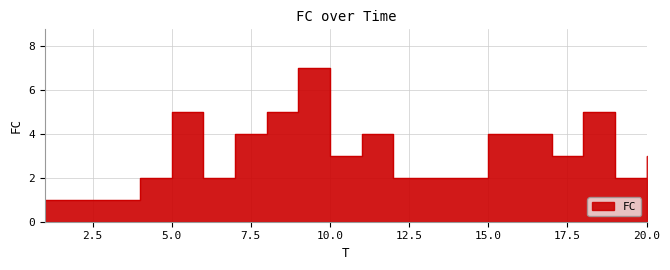

What is the approximate value at 17?

3